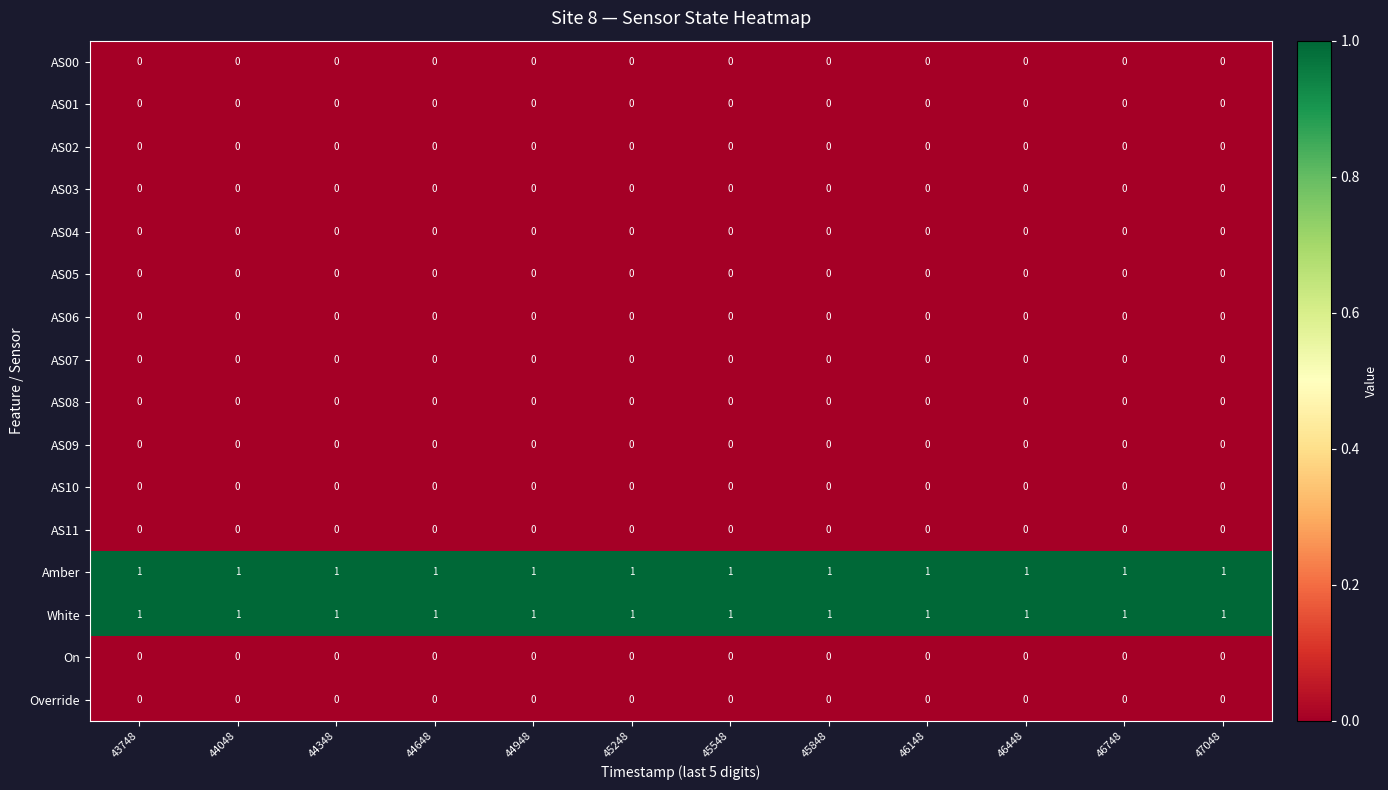

Is the value of AS06 at 44348 greater than the value of Amber at 44048?

No